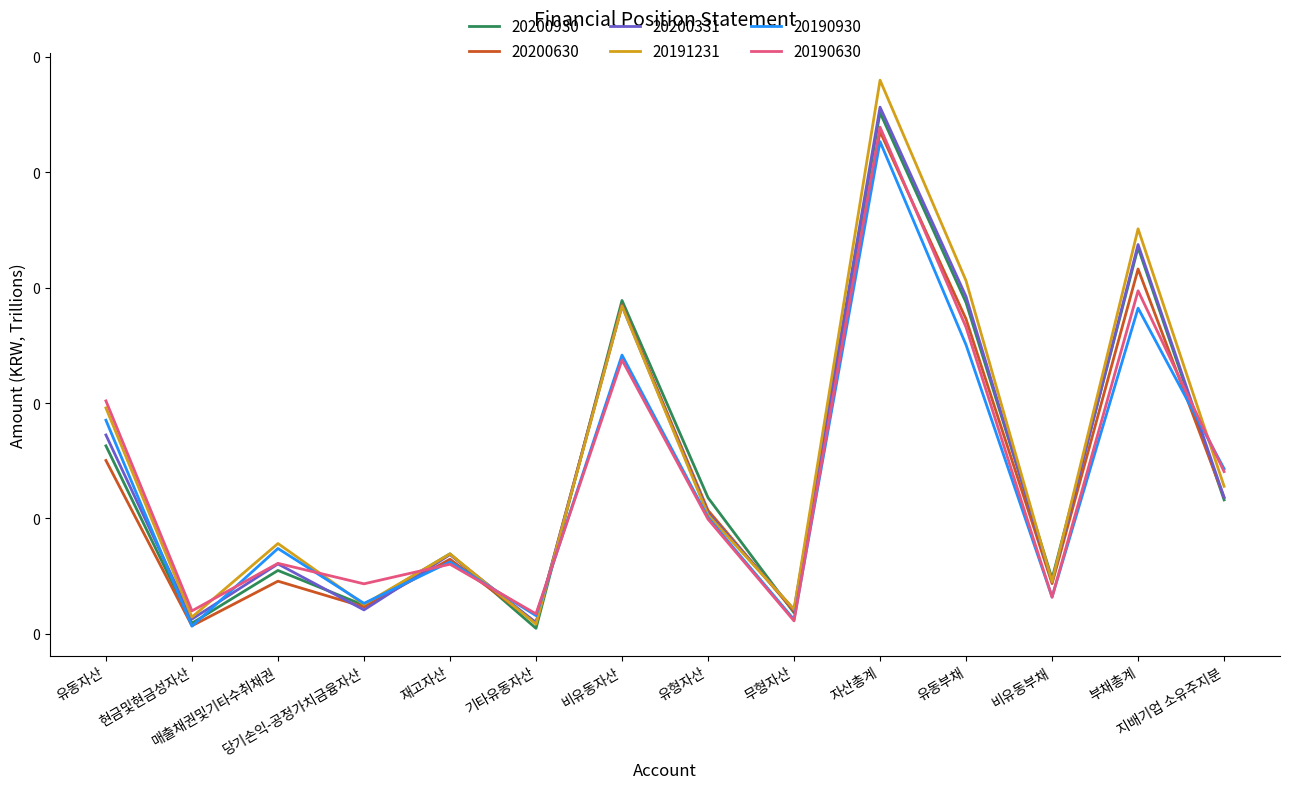

In 20200630, how many points are lower than both neighbors (excluding endpoints)?

5